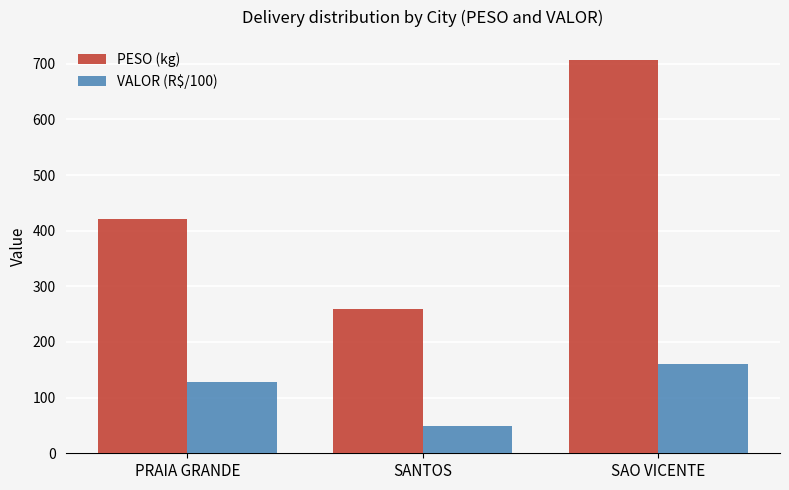

What position from the right is SANTOS?

2